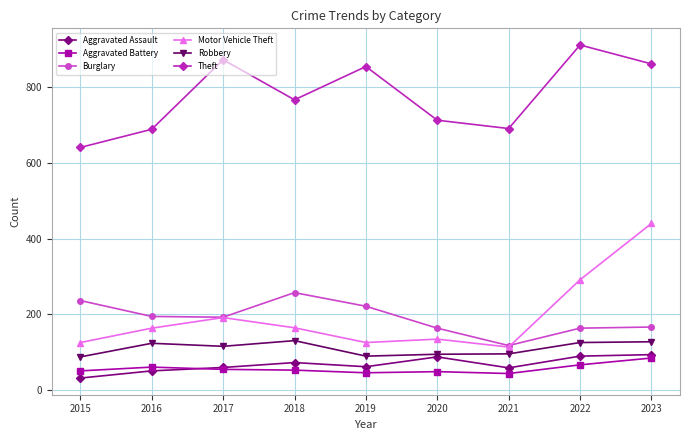

What value does the Motor Vehicle Theft series have at 2017, to the nearest 5?

190